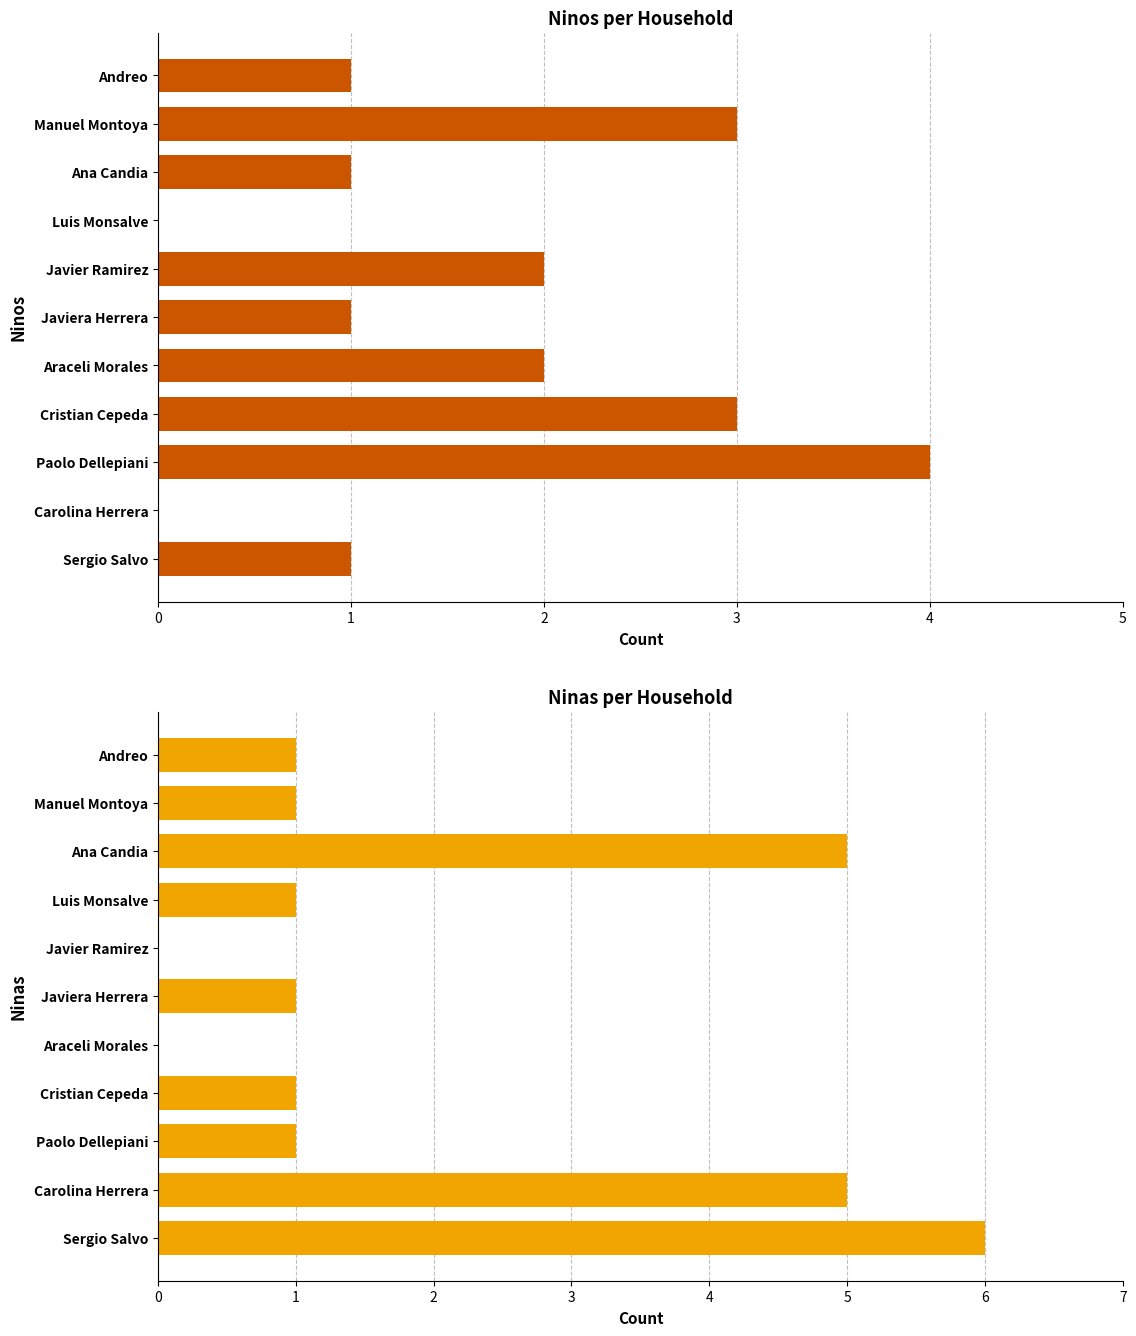

List the series in order of their overall mean, lowest first.

Ninos, Ninas